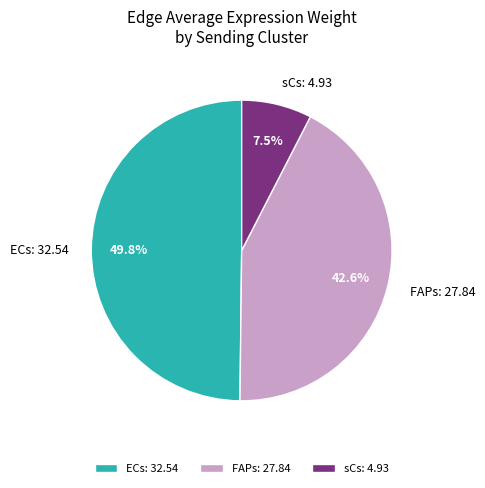

How much of the chart is everything except ECs?

50.2%